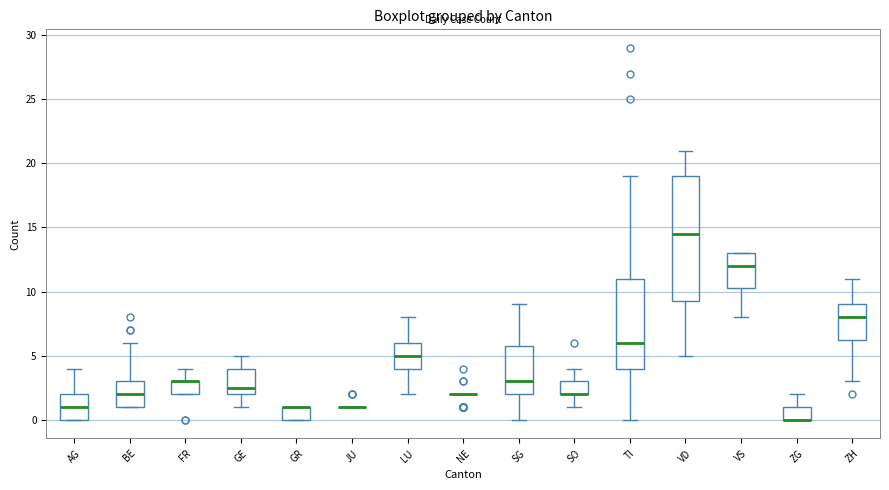

Which box is the tallest, from its lower edge to its upper edge?

VD